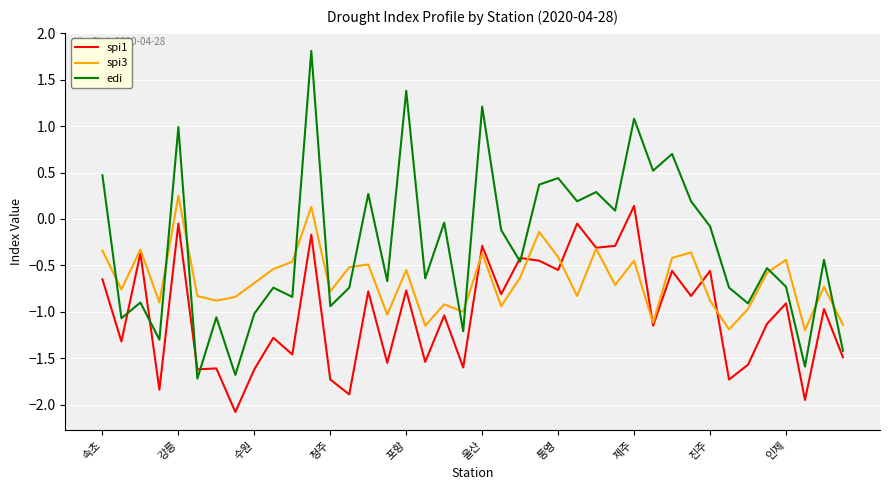

Rank the series by their average value, from highest to lowest.

edi, spi3, spi1